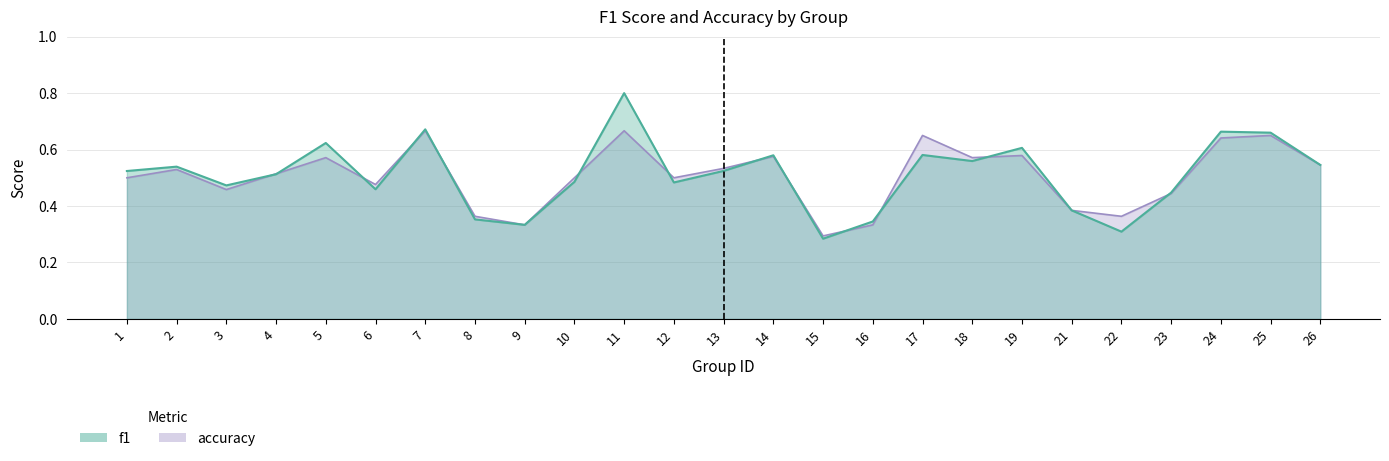

List the labels in order of accuracy value, largest first.

7, 11, 17, 25, 24, 19, 14, 5, 18, 26, 13, 2, 4, 1, 10, 12, 6, 3, 23, 21, 8, 22, 9, 16, 15